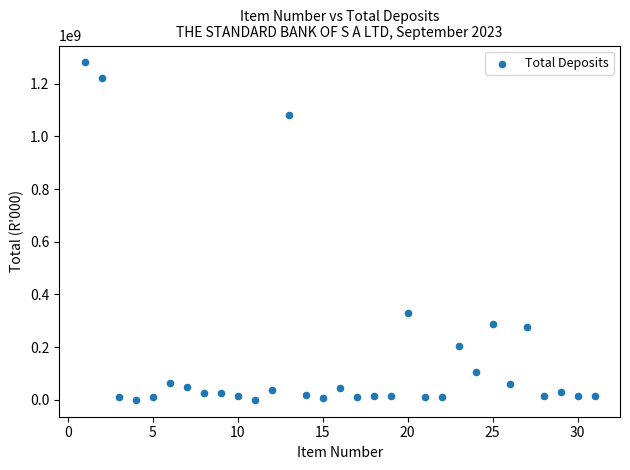

What is the range of X values (max minus min)?

30